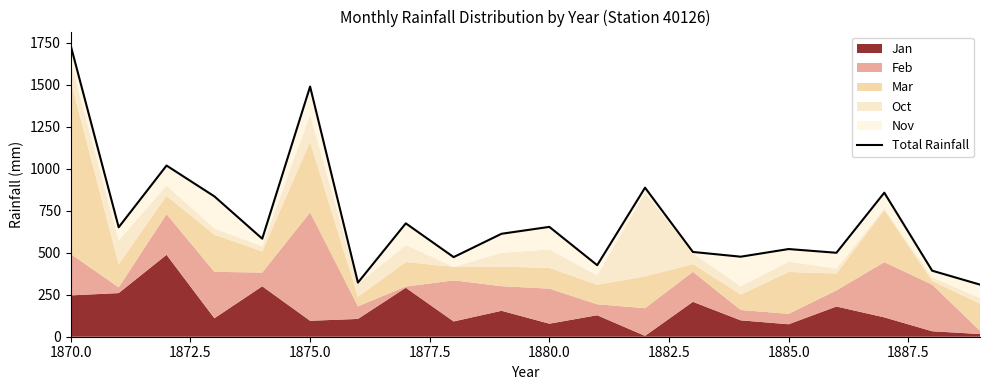

How many lines are shown in the chart?

1